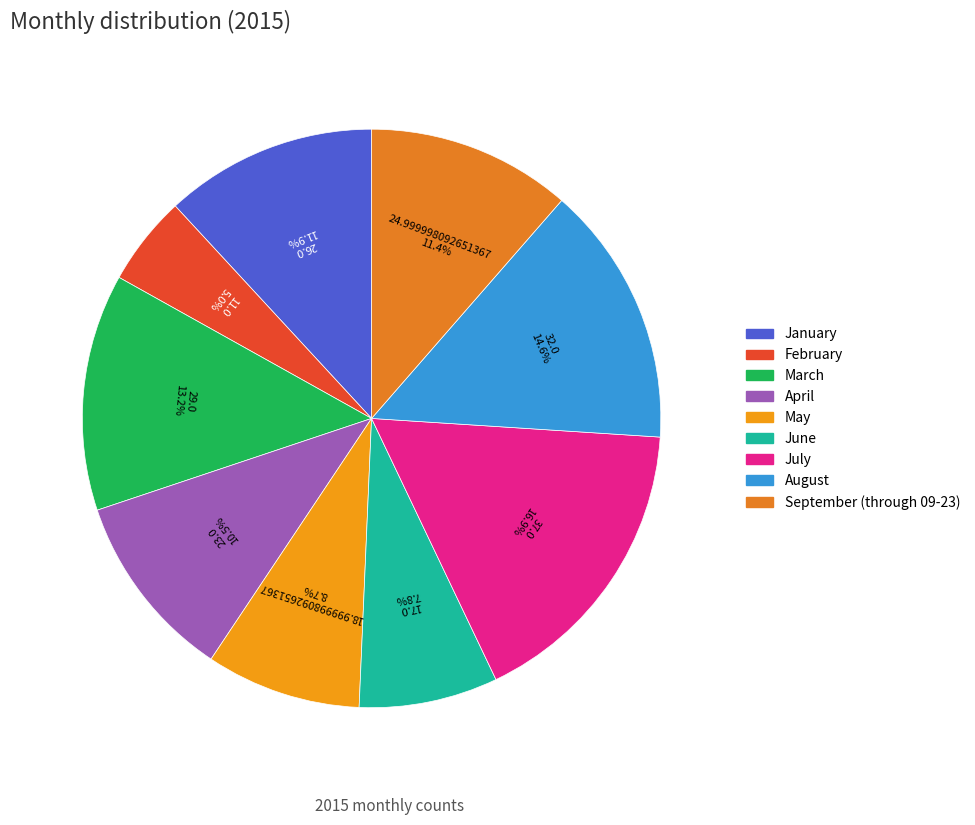

How many slices are in this pie chart?

9